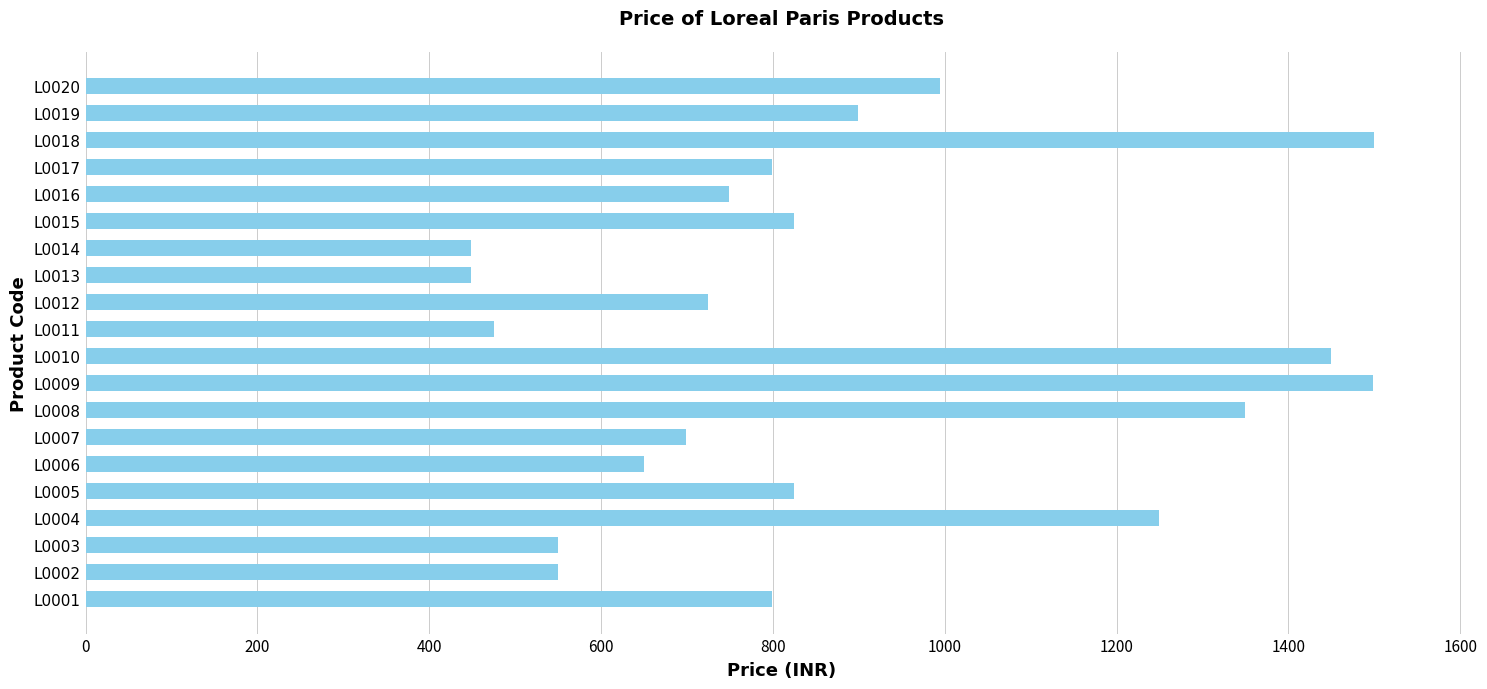

At which label is the value closest to 974?

L0020